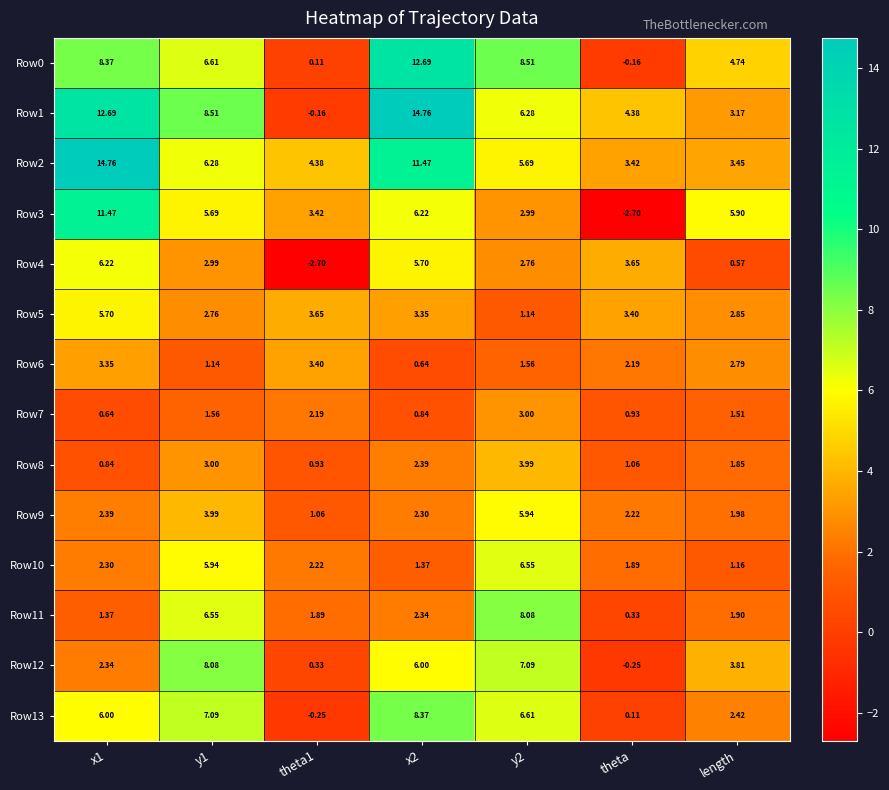

Is the value of Row7 at y2 greater than the value of Row9 at y1?

No